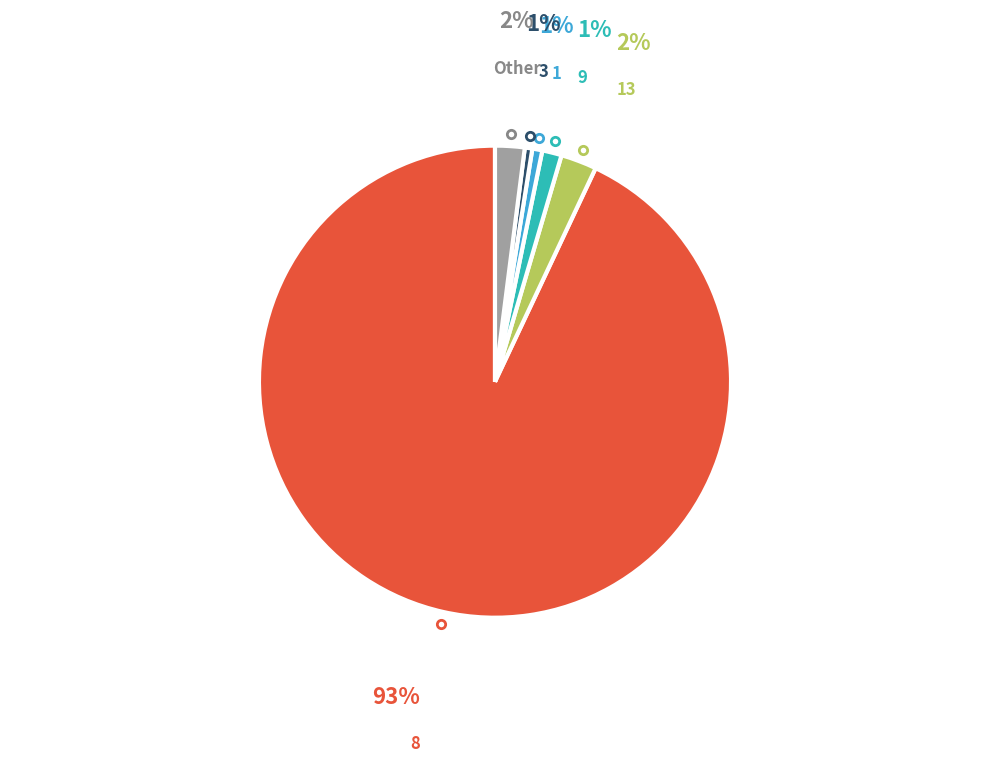

Which has a higher value, 8 or 1?

8